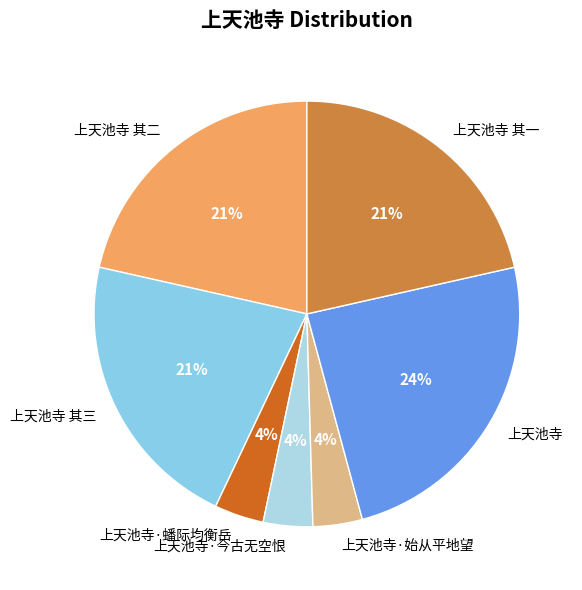

To the nearest percent, what is the average slice percentage?

14%